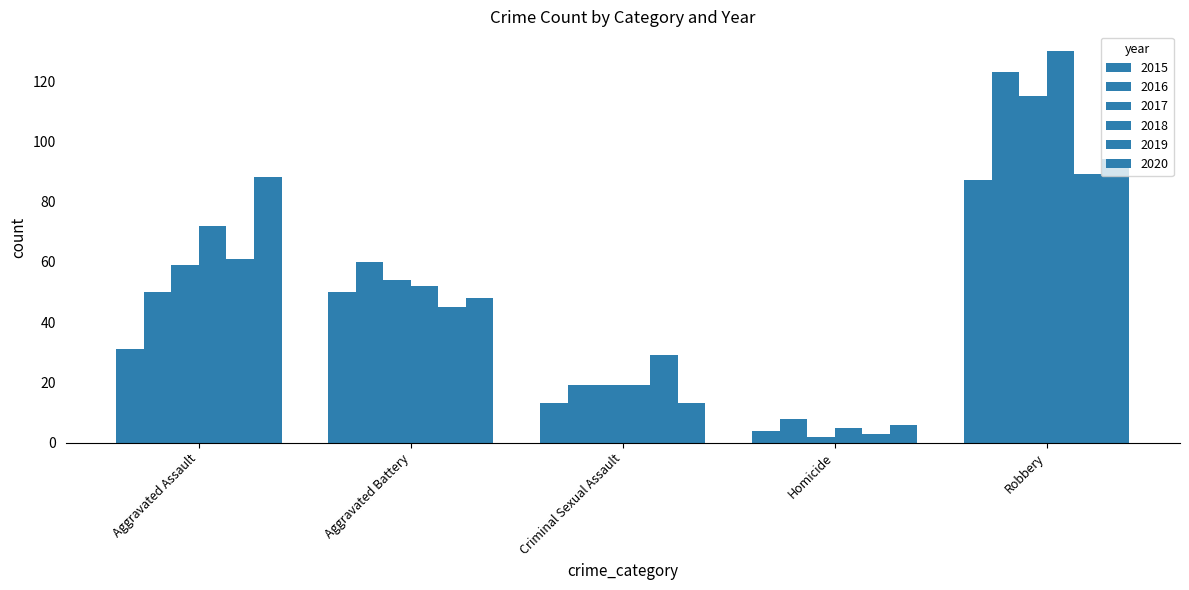

List the labels in order of 2016 value, smallest first.

Homicide, Criminal Sexual Assault, Aggravated Assault, Aggravated Battery, Robbery